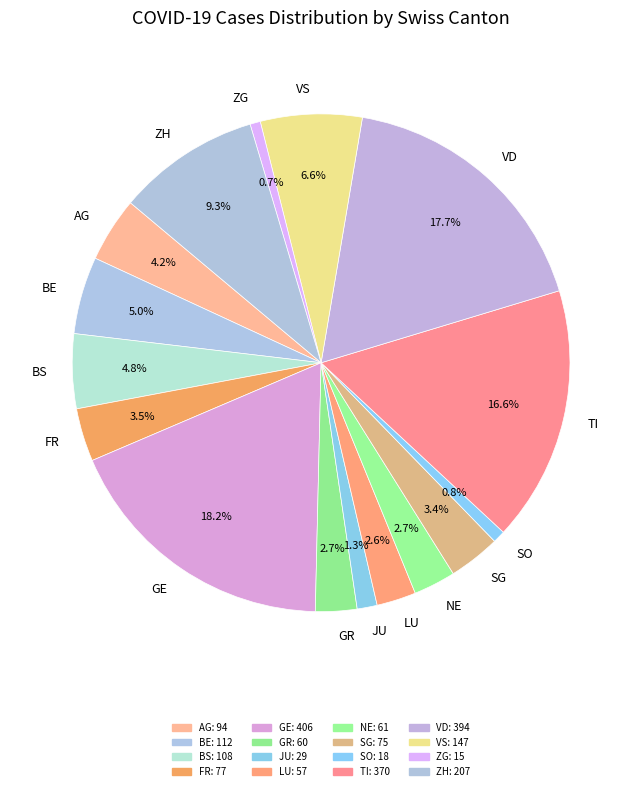

What is the largest slice in the pie chart?

GE